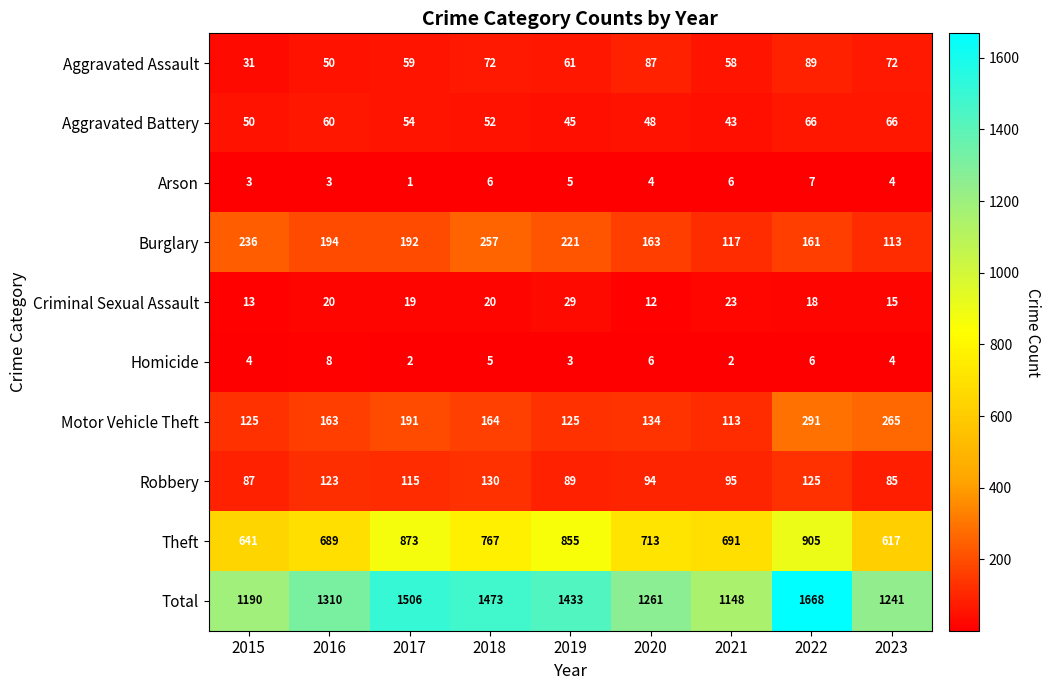

What value does the Homicide series have at 2016?

8